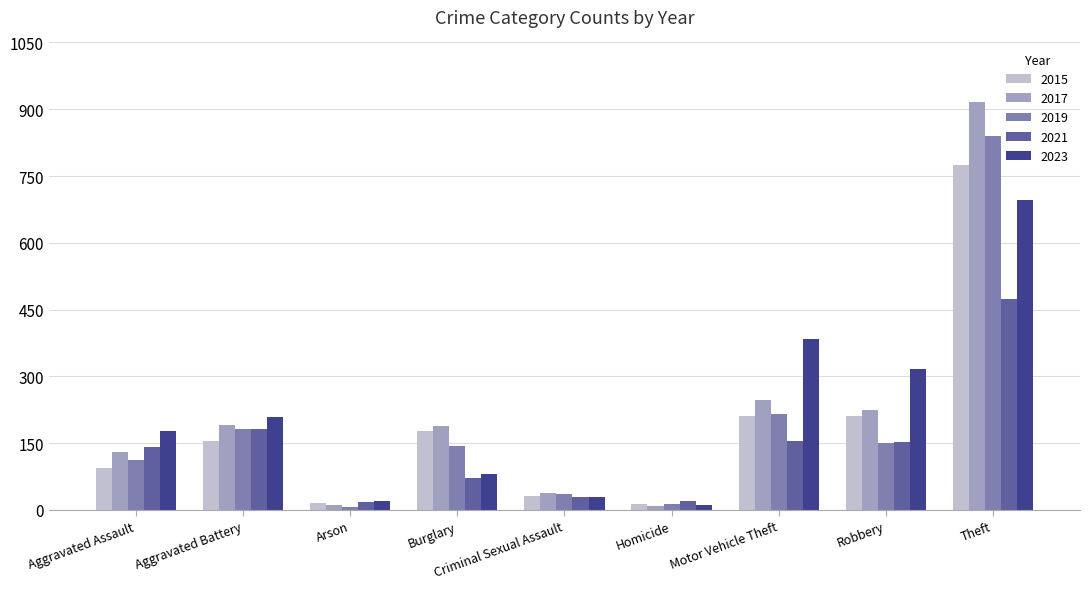

How many values in the 2021 series are below 142?

4